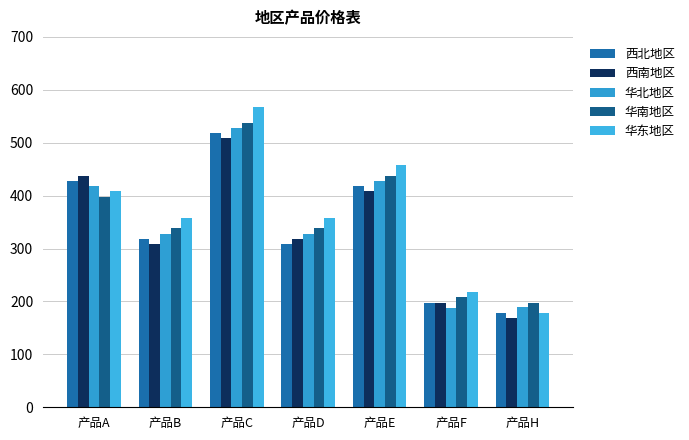

What is the minimum value shown in the chart?

168